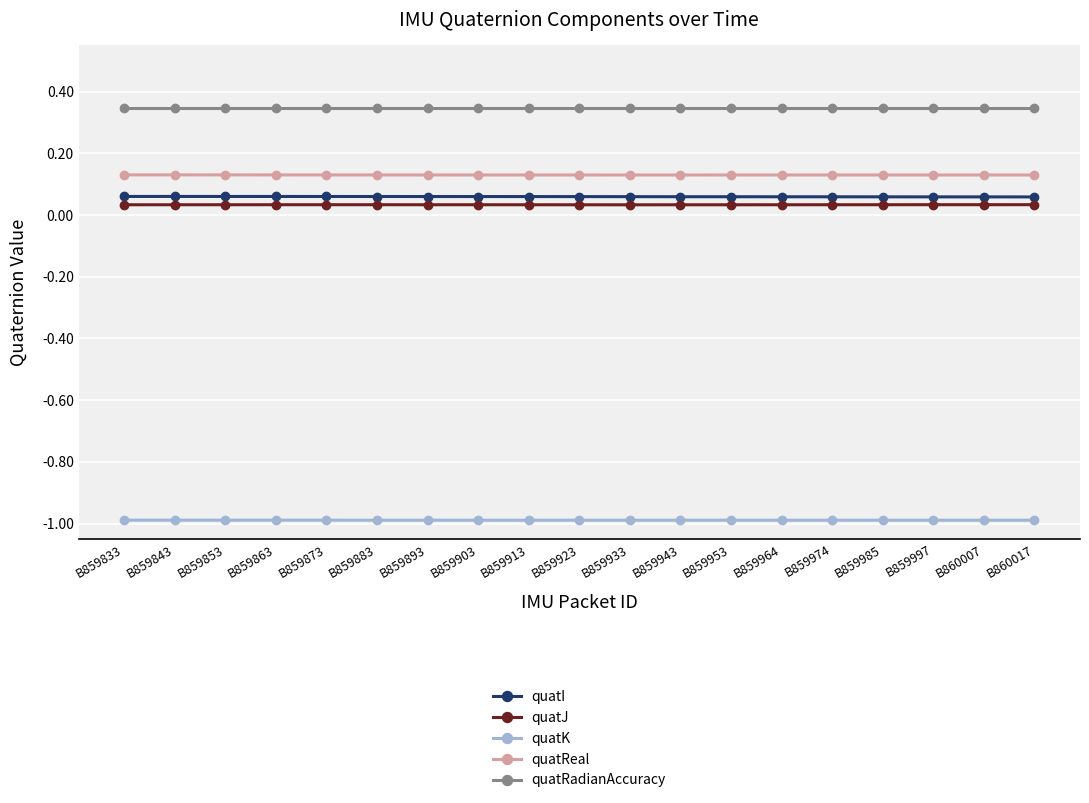

What is the lowest value of the quatK series?

-1.0